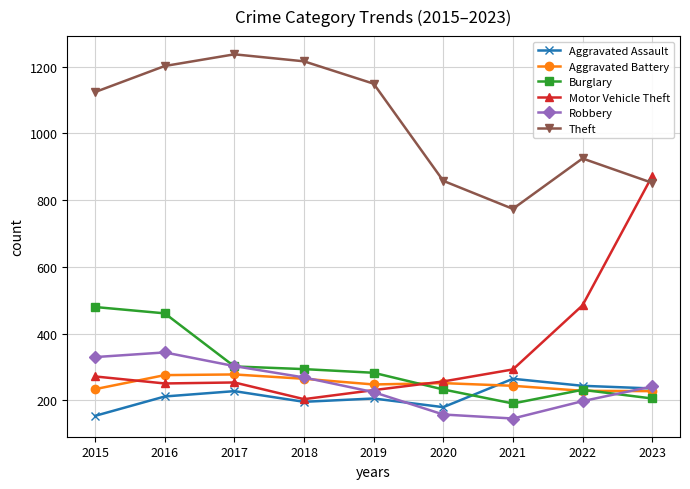

In Theft, how many points are higher than both neighbors (excluding endpoints)?

2